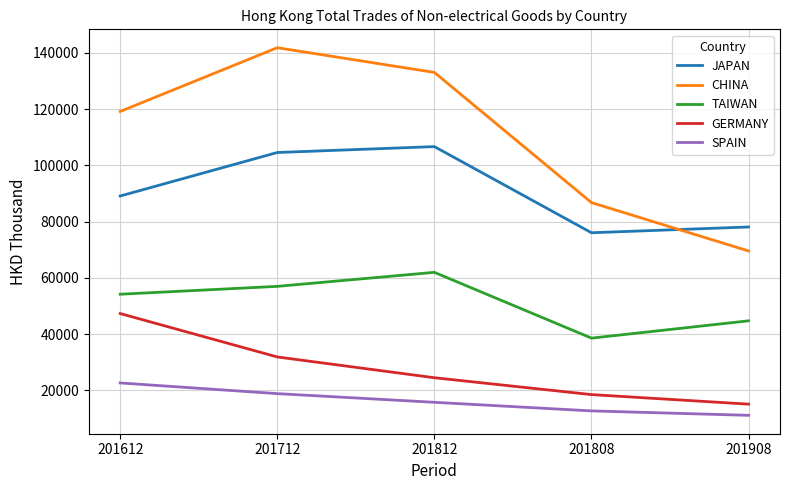

What is the approximate value of JAPAN at 201712?

104540.3